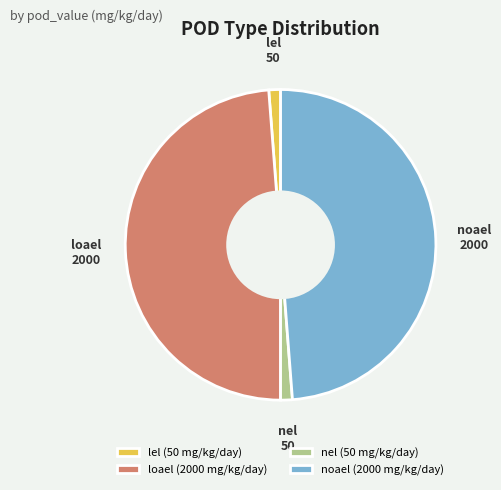

Which has a higher value, loael or lel?

loael